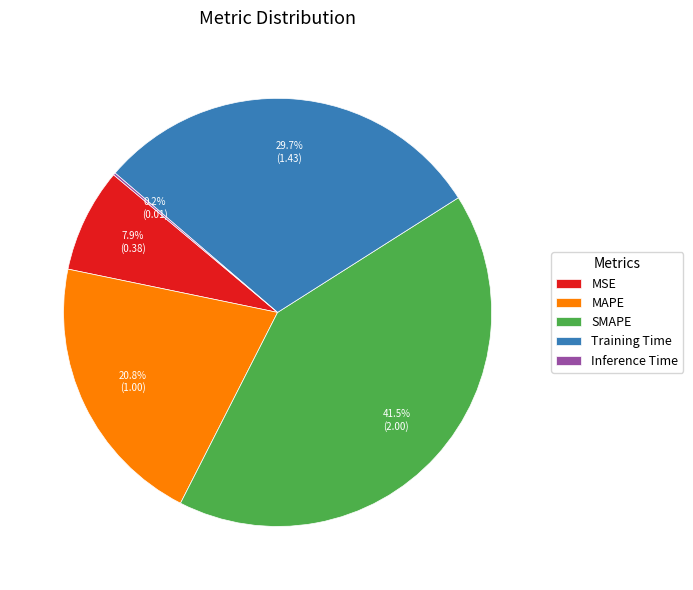

Approximately how many times larger is the value at MSE compared to Training Time?

0.3